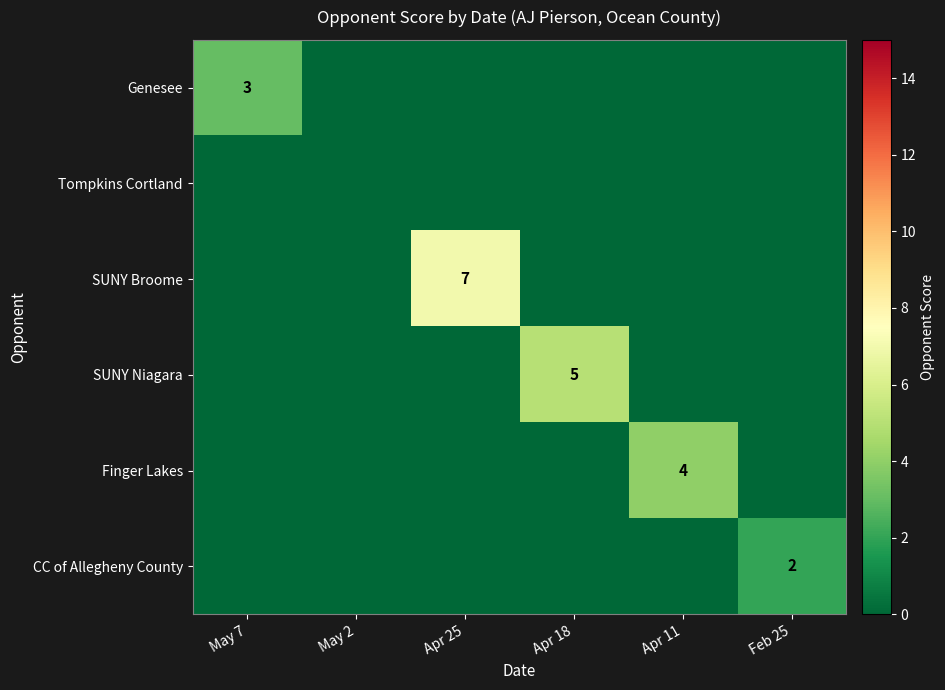

The CC of Allegheny County series shows 2 at Feb 25. True or false?

True